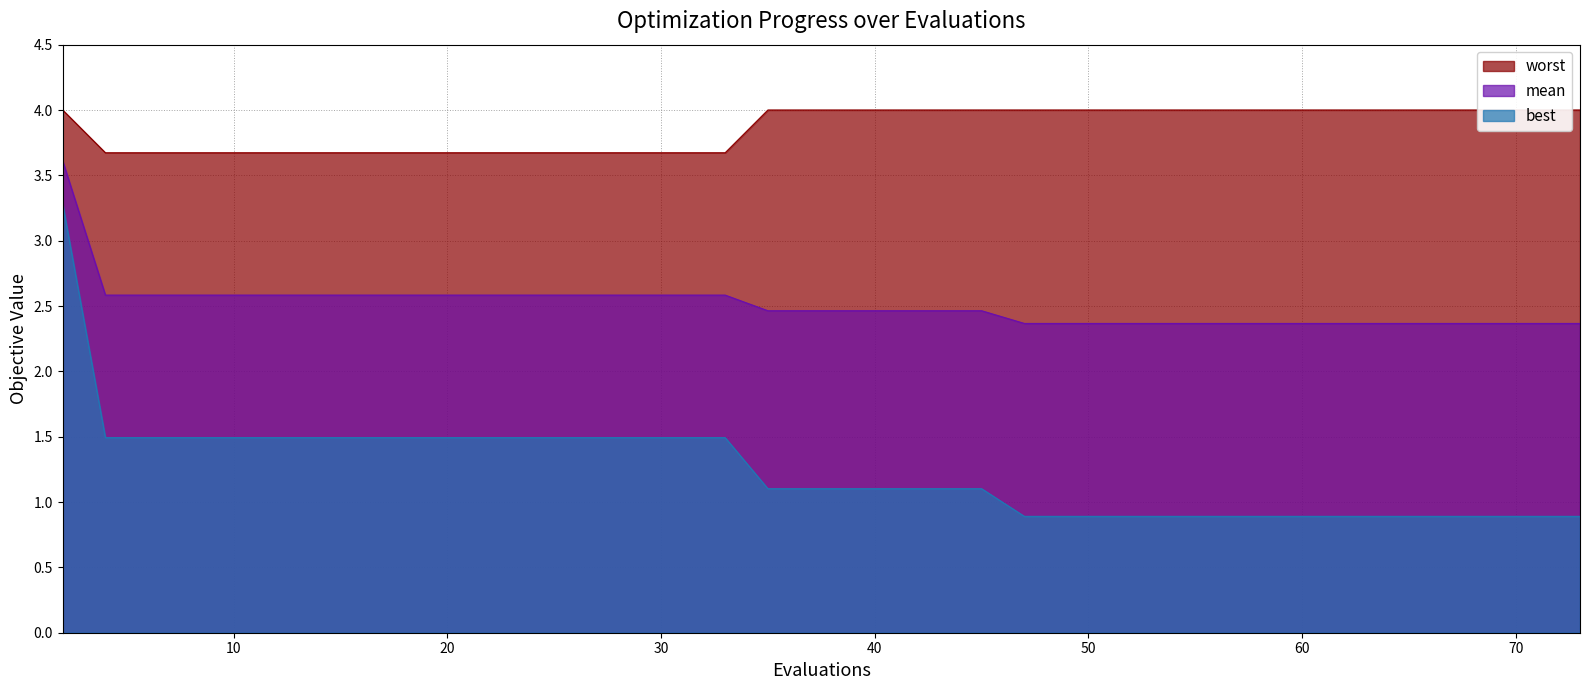

Which series has the largest total across all categories?

worst